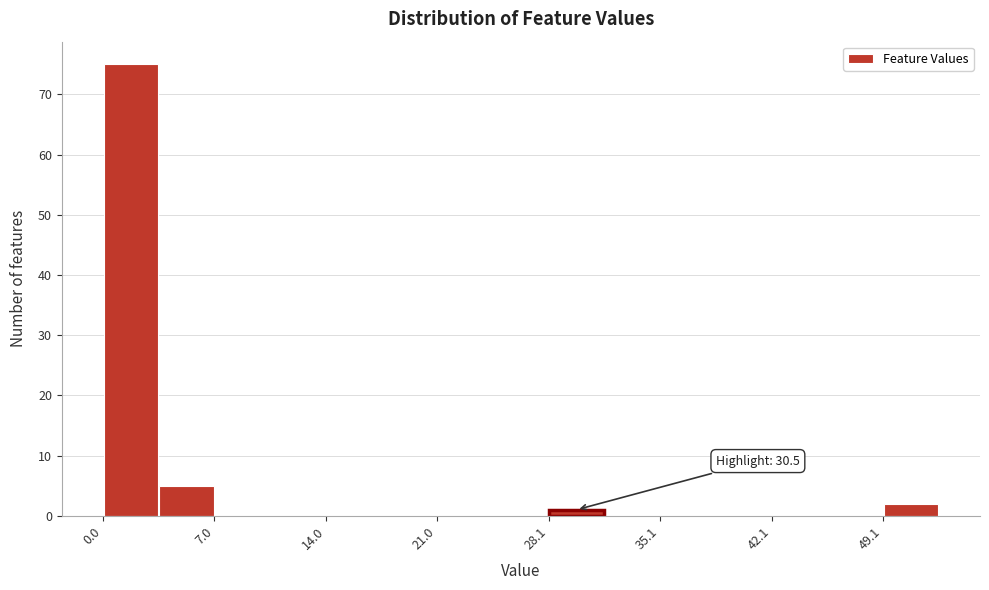

Around what value on the x-axis is the tallest bar? Give the approximate position of its centre, as read against the axis.

2